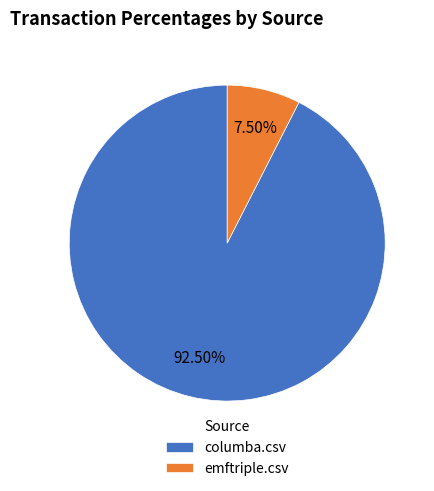

Is the sum of columba.csv and emftriple.csv greater than half?

Yes